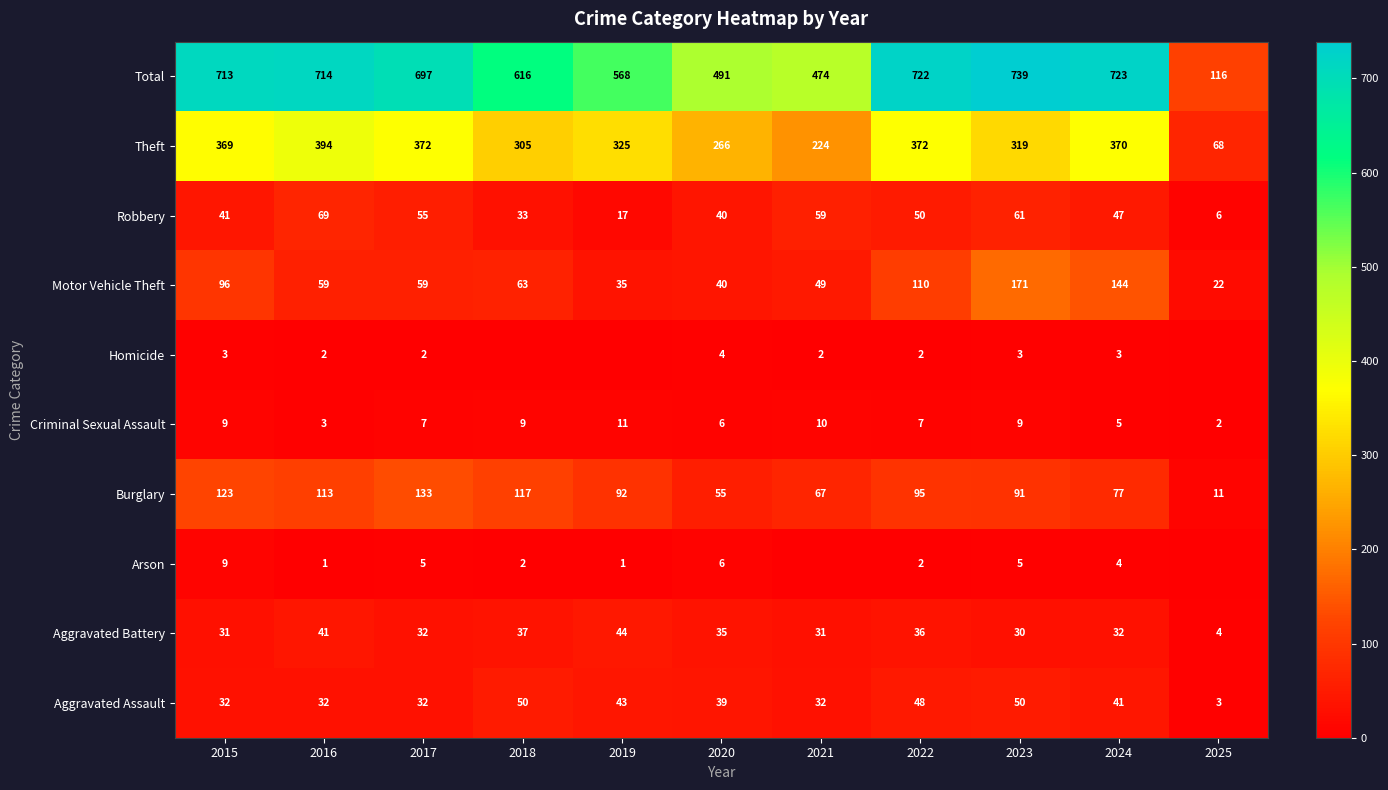

At how many categories does at least one series exceed 508?

8